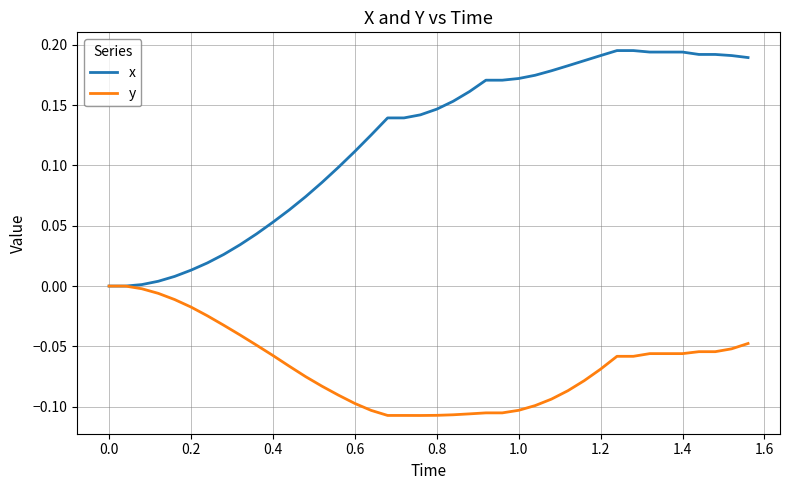

Rank the series by their maximum value, from lowest to highest.

y, x